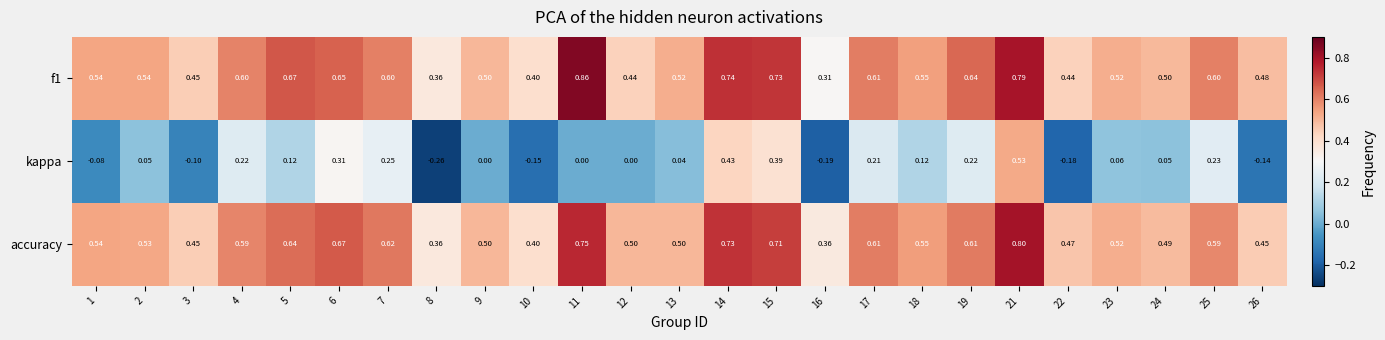

At which category is the sum across all series the highest?

21